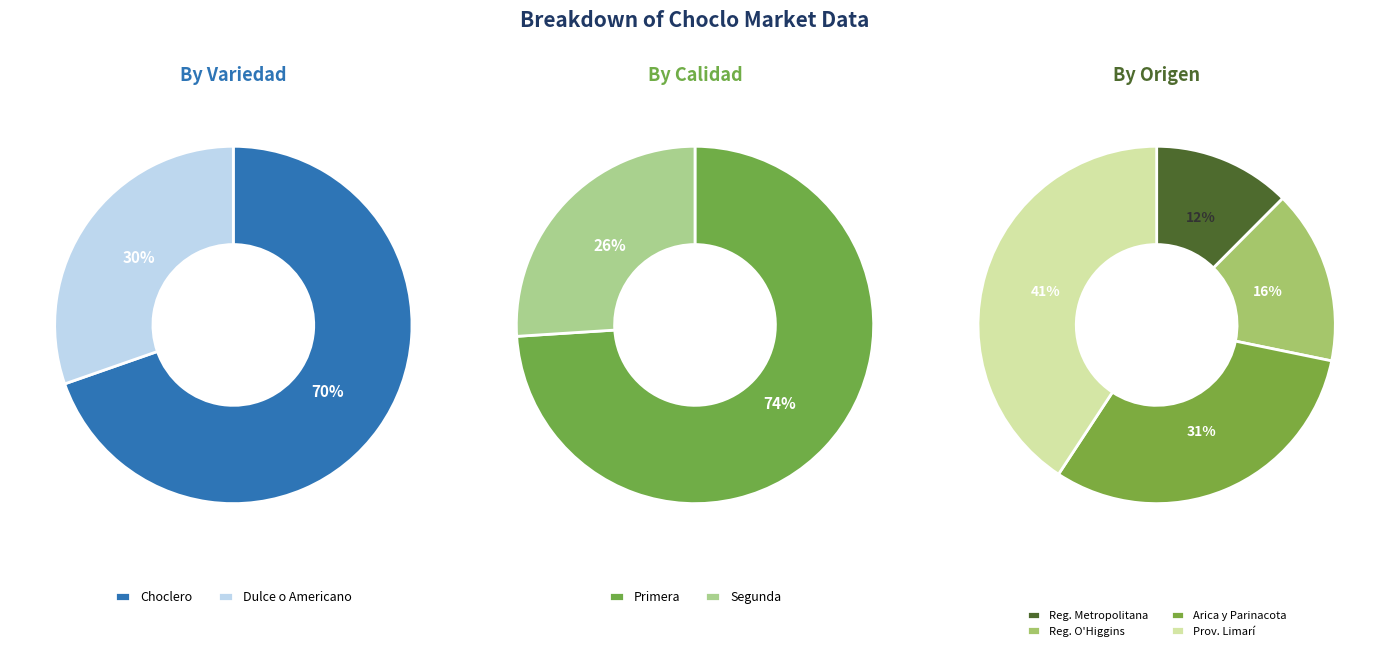

To the nearest percent, what is the average slice percentage?

50%